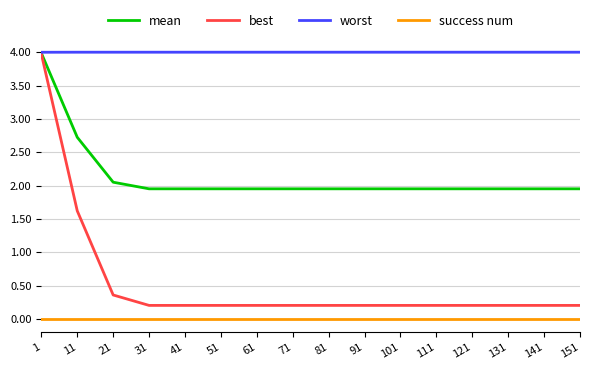

What are all the series names shown in the legend?

mean, best, worst, success num